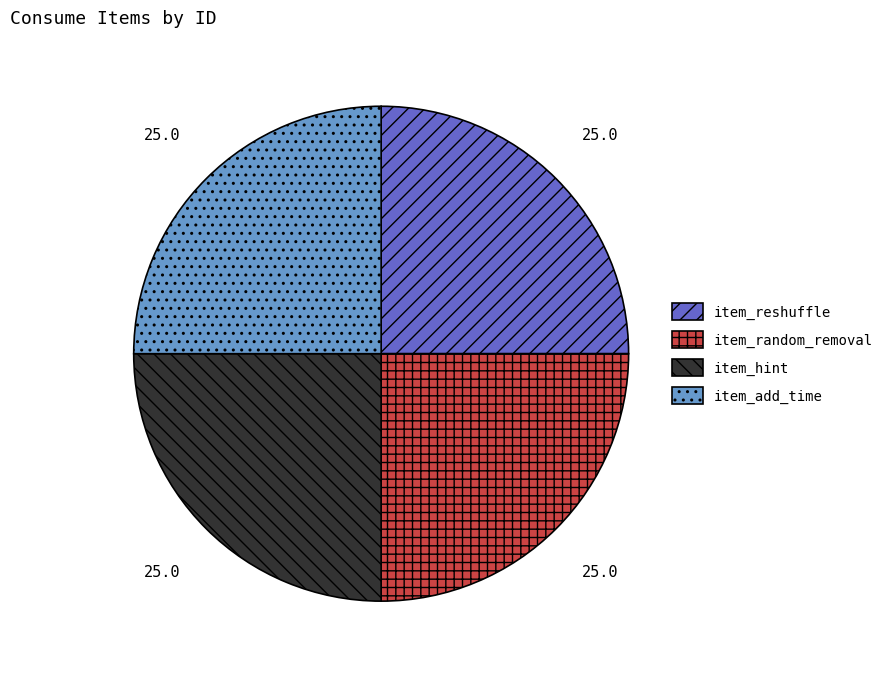

Count the number of slices in the pie.

4